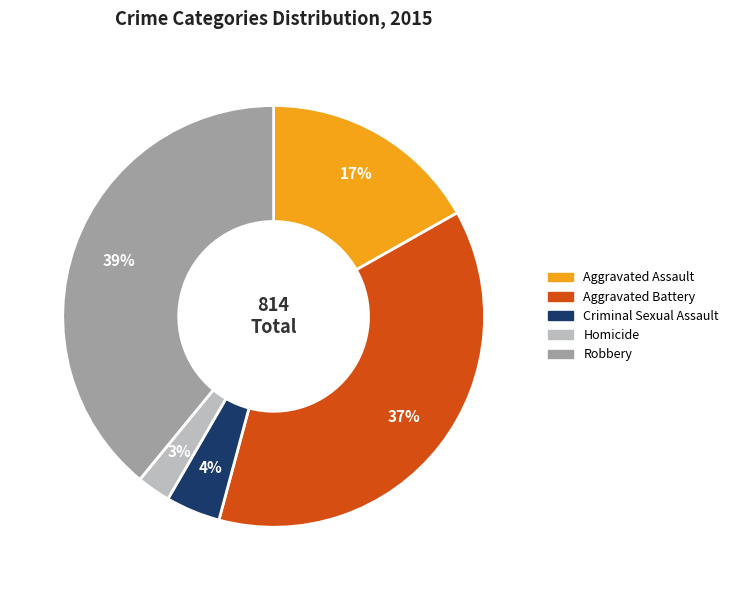

Which has a higher value, Robbery or Homicide?

Robbery